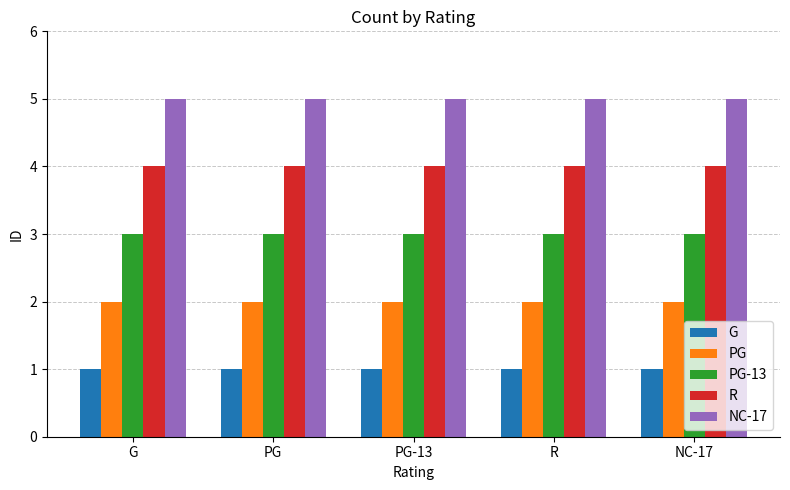

Is the value of NC-17 at NC-17 greater than the value of R at NC-17?

Yes